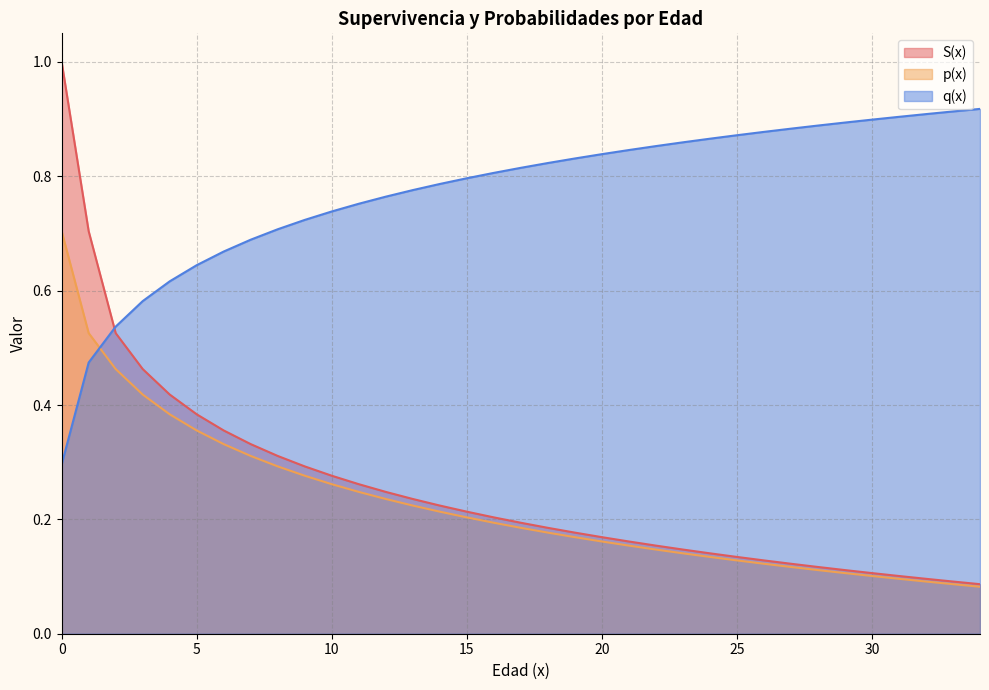

What is the minimum value shown in the chart?

0.1